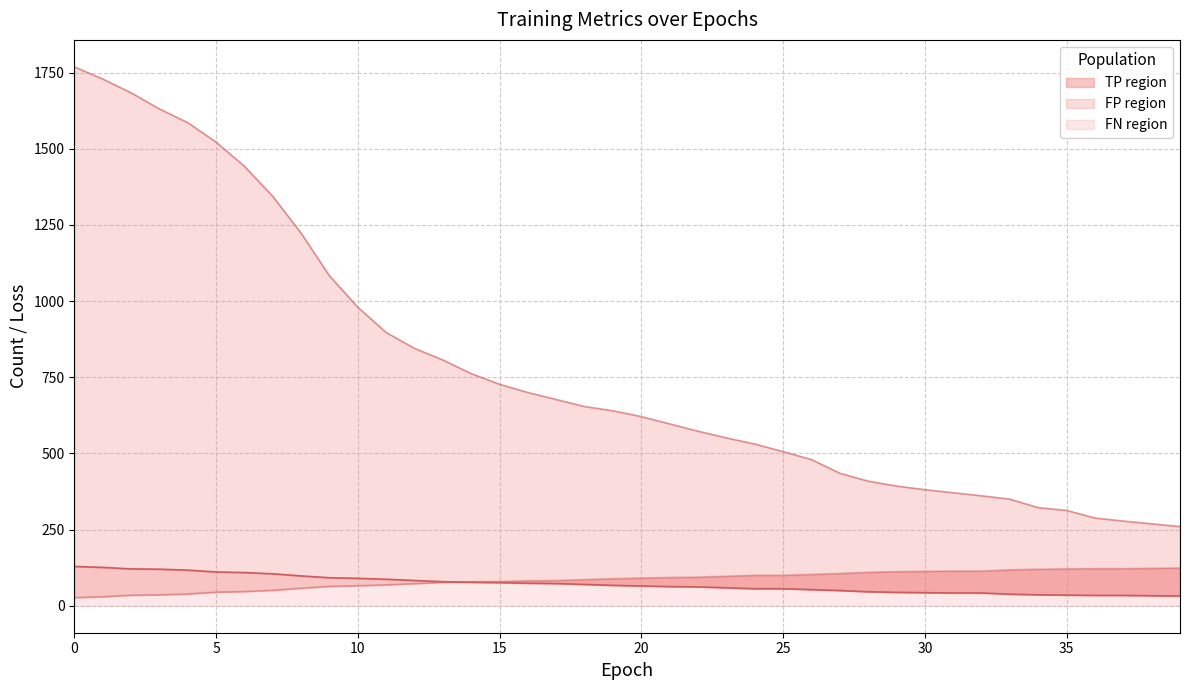

Which series ends up on top after the final intersection of TP line and FN line?

FN line